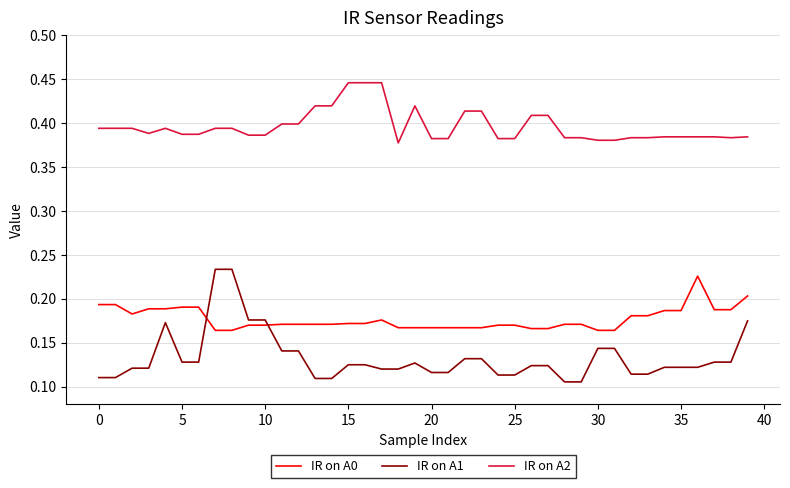

List the series in order of their overall mean, lowest first.

IR on A1, IR on A0, IR on A2